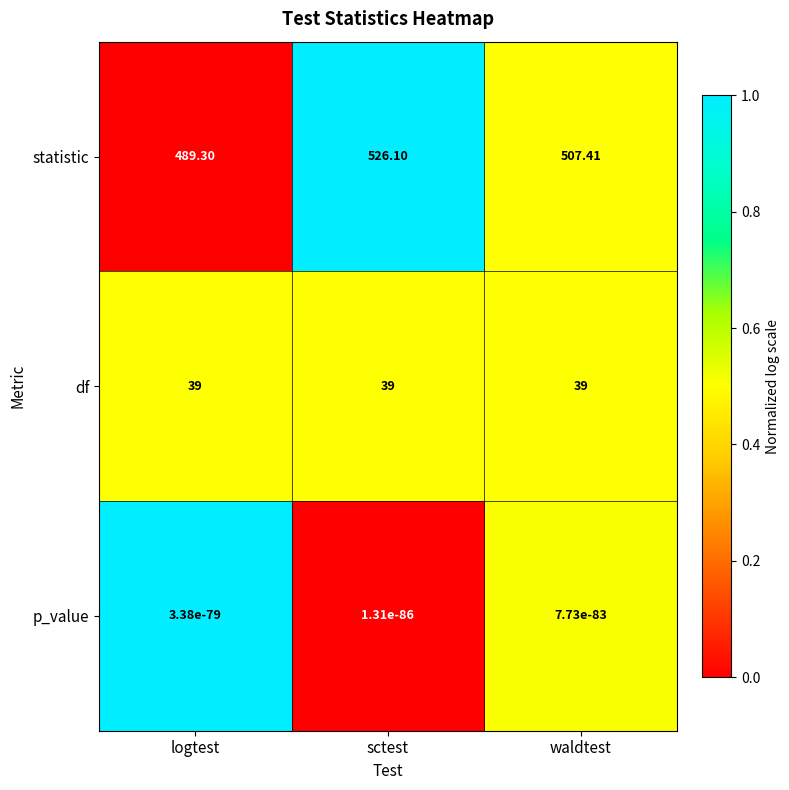

How many categories are shown in the chart?

3